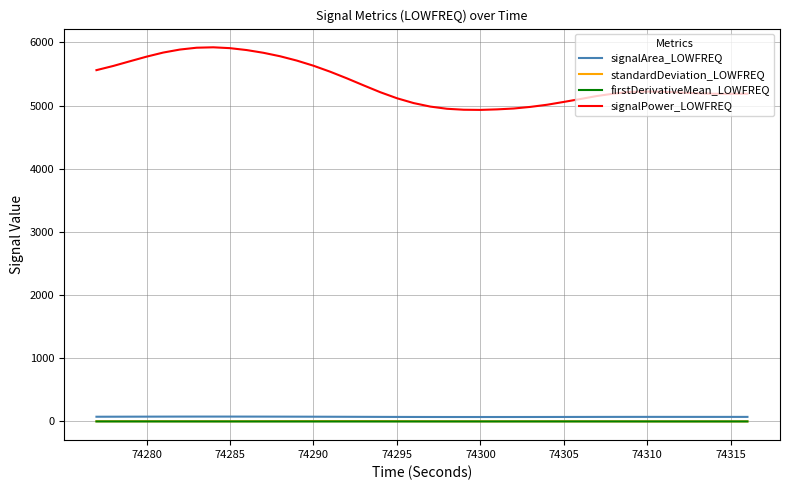

What is the maximum value shown in the chart?

5923.1